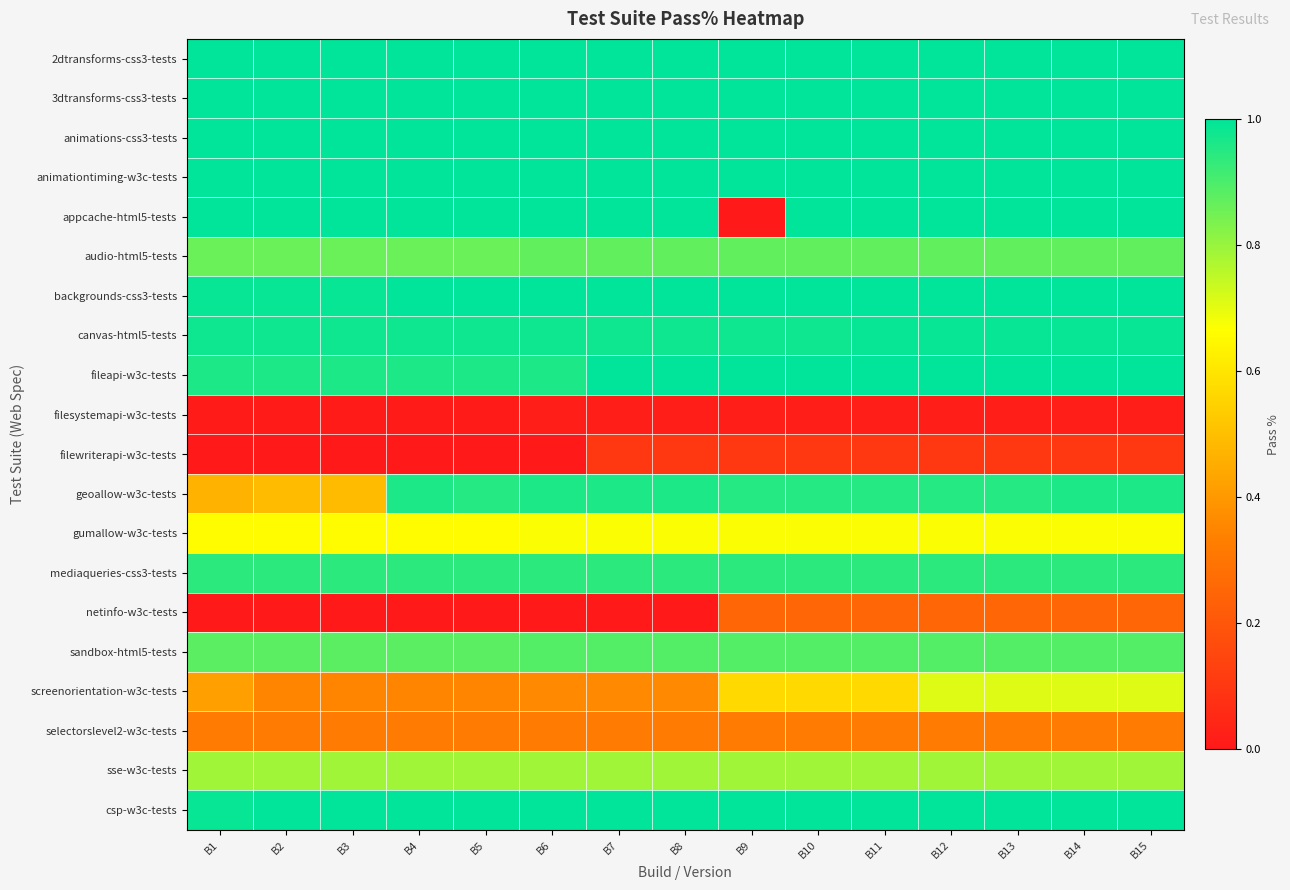

Rank the series by their maximum value, from highest to lowest.

2dtransforms-css3-tests, 3dtransforms-css3-tests, animations-css3-tests, animationtiming-w3c-tests, appcache-html5-tests, backgrounds-css3-tests, fileapi-w3c-tests, csp-w3c-tests, canvas-html5-tests, geoallow-w3c-tests, mediaqueries-css3-tests, sandbox-html5-tests, audio-html5-tests, sse-w3c-tests, screenorientation-w3c-tests, gumallow-w3c-tests, selectorslevel2-w3c-tests, netinfo-w3c-tests, filewriterapi-w3c-tests, filesystemapi-w3c-tests